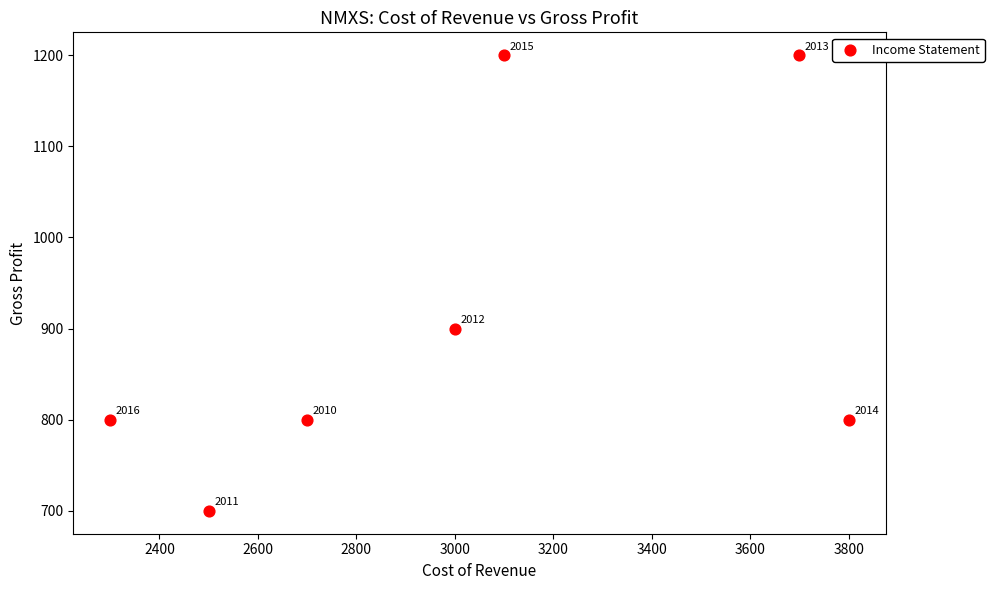

What is the range of X values (max minus min)?

1500